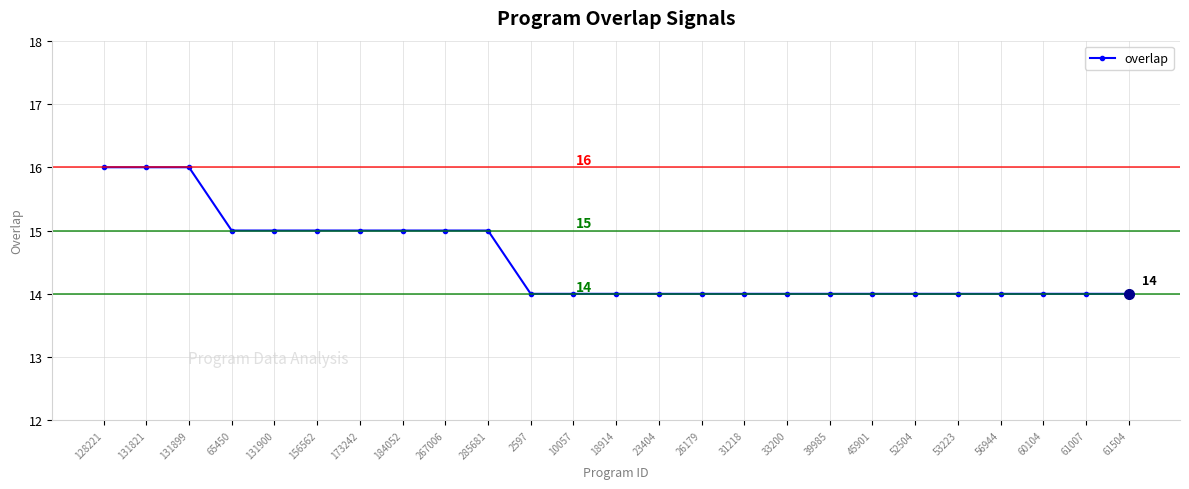

How many distinct data groups are displayed?

1